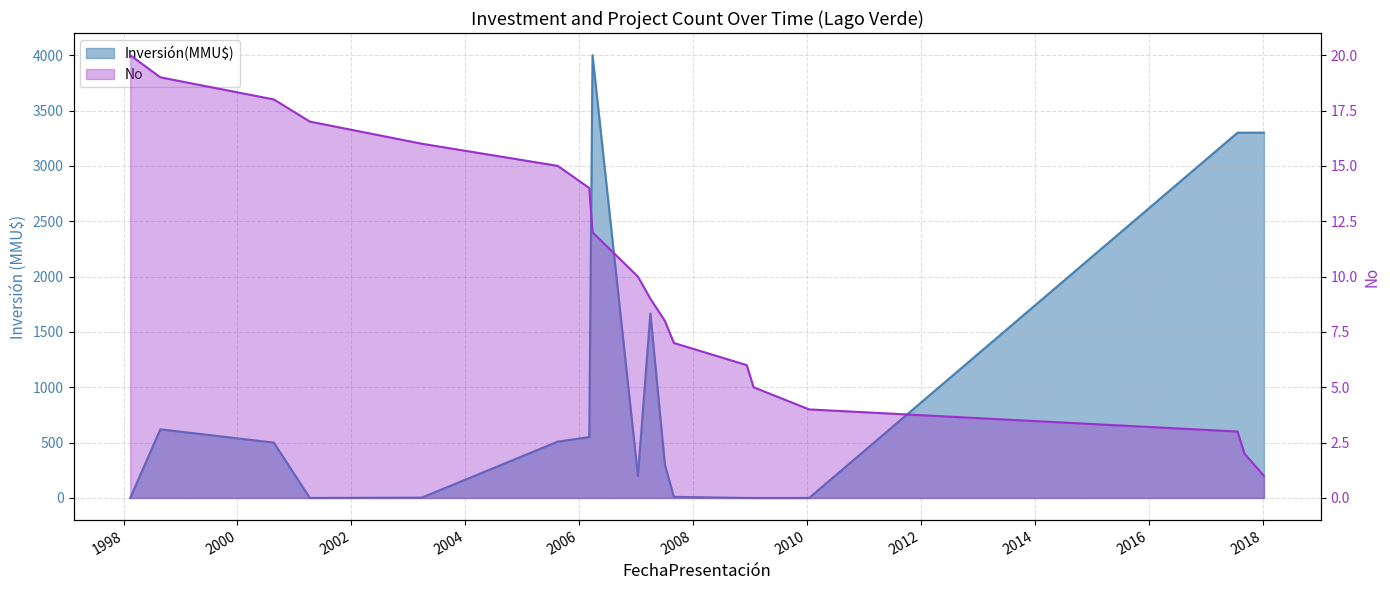

How many values in the Inversión(MMU$) series are below 500?

9